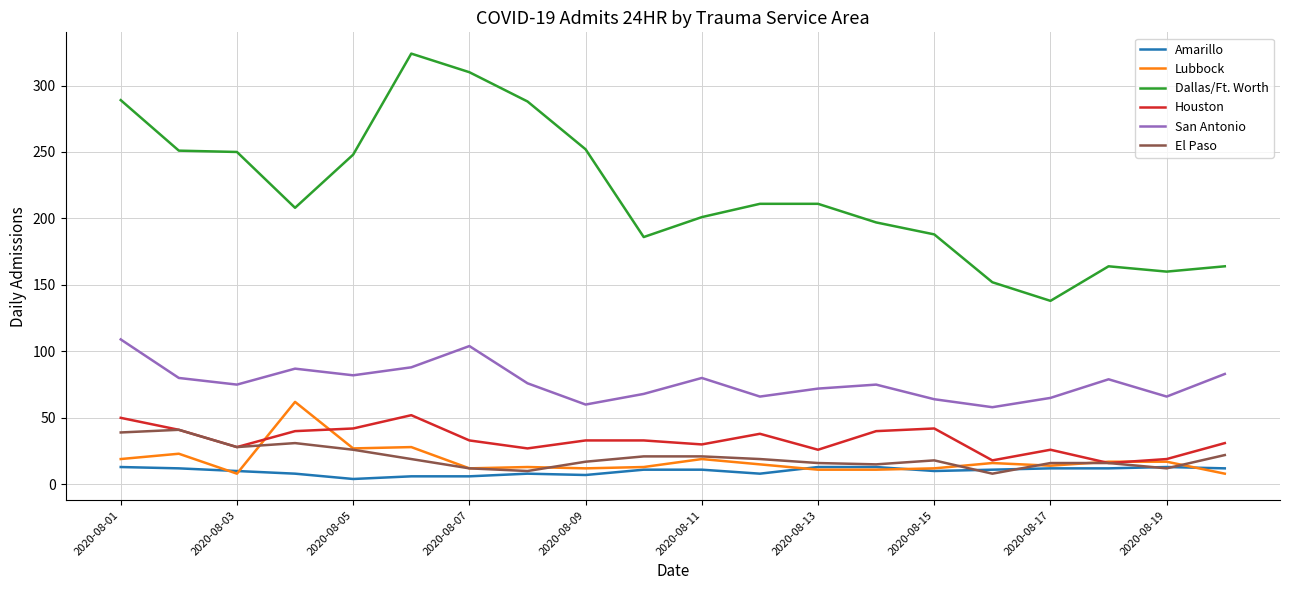

What is the maximum value shown in the chart?

324